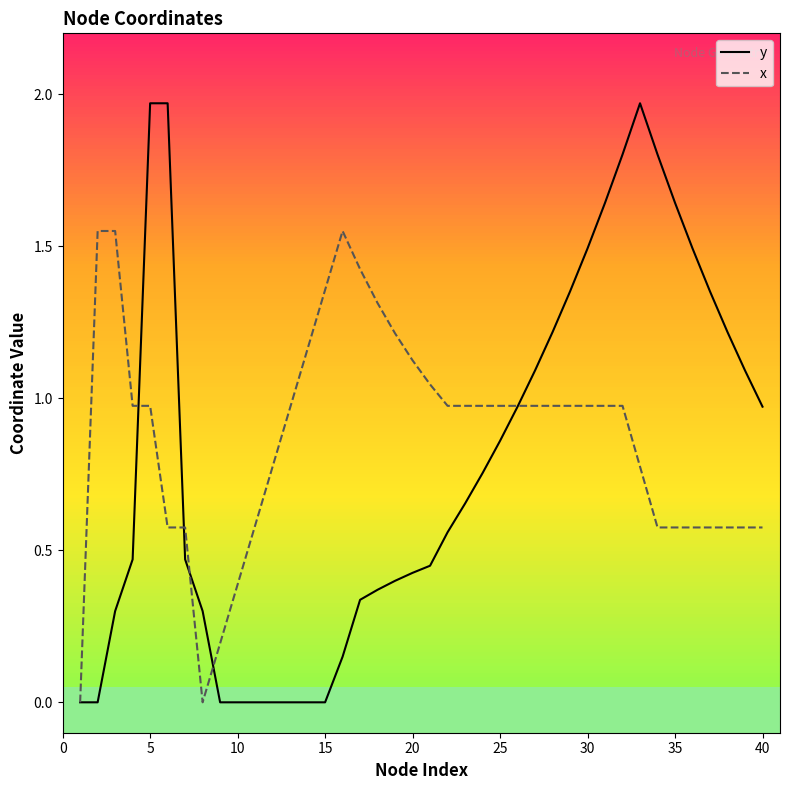

Rank the series by their maximum value, from lowest to highest.

x, y